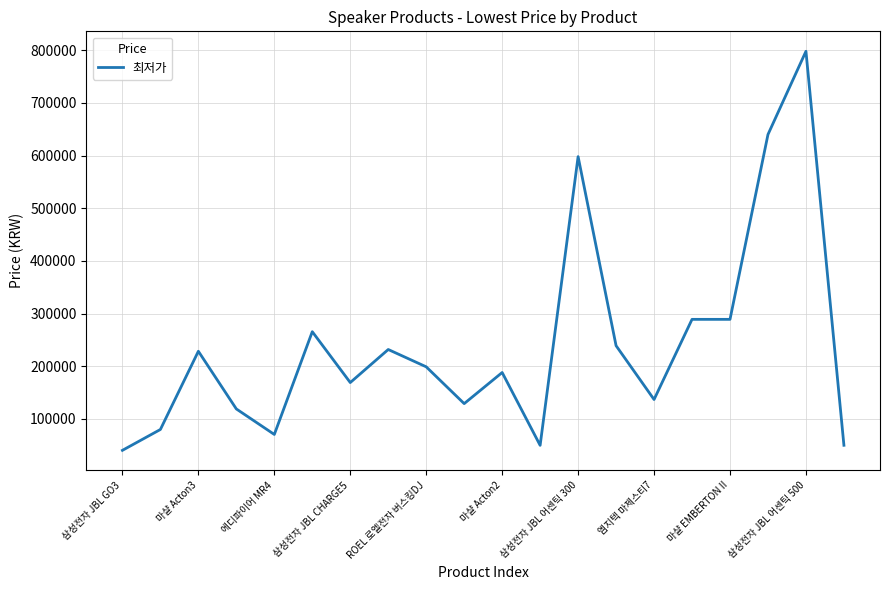

What is the minimum value shown in the chart?

40300